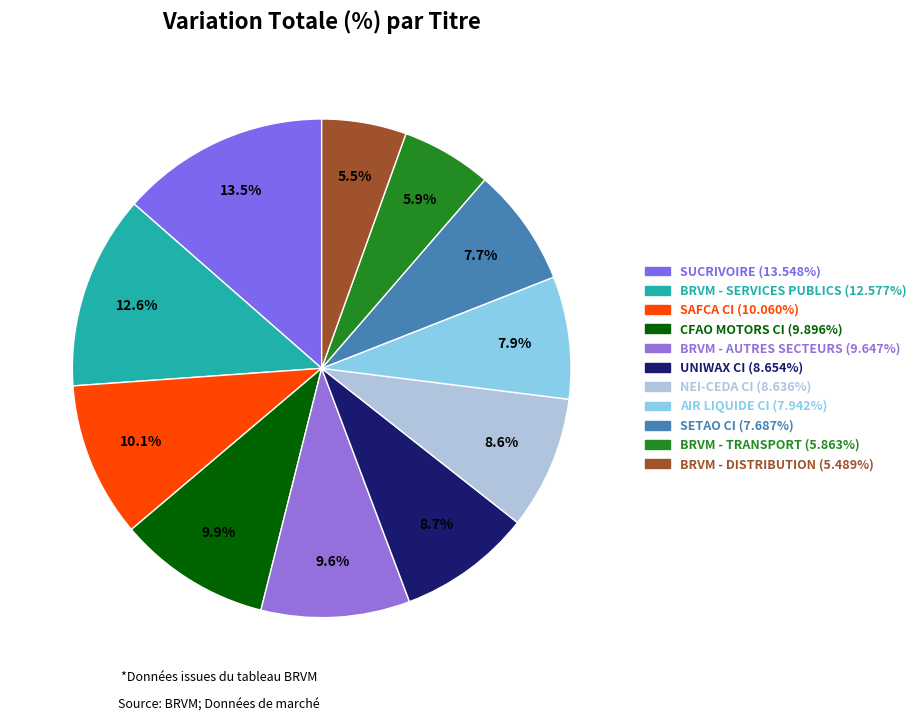

How much of the chart is everything except AIR LIQUIDE CI?

92.1%